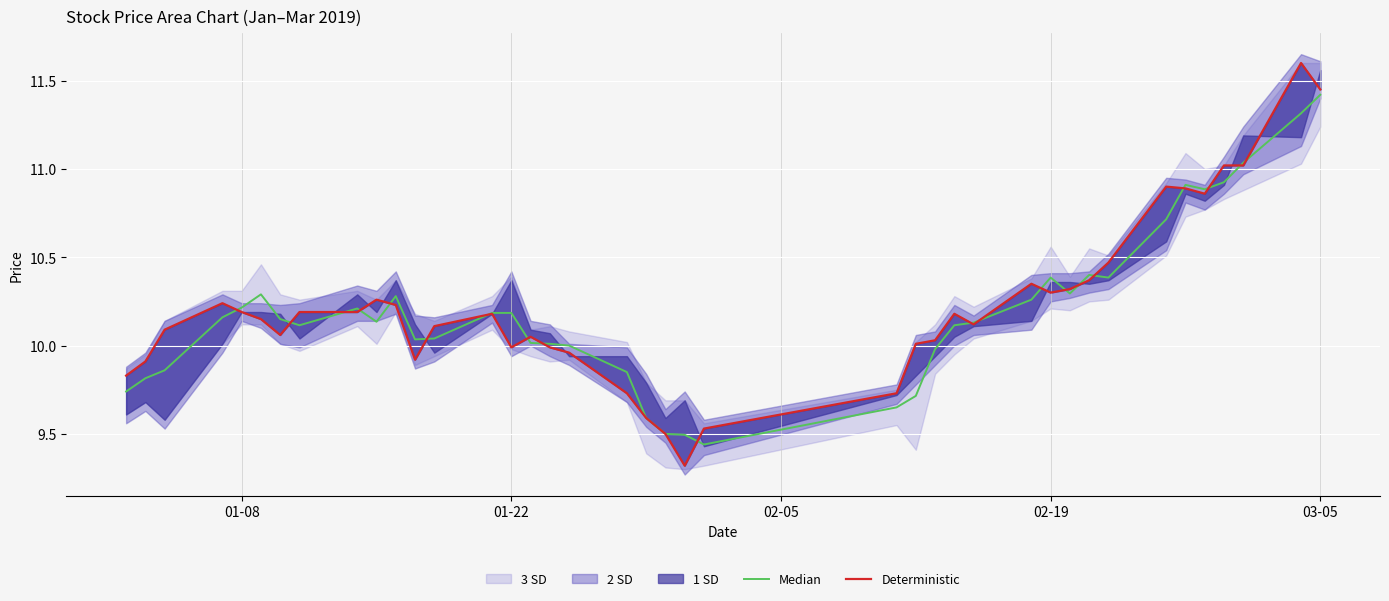

At 03-05, list the series in order from largest to smallest.

Deterministic, Median